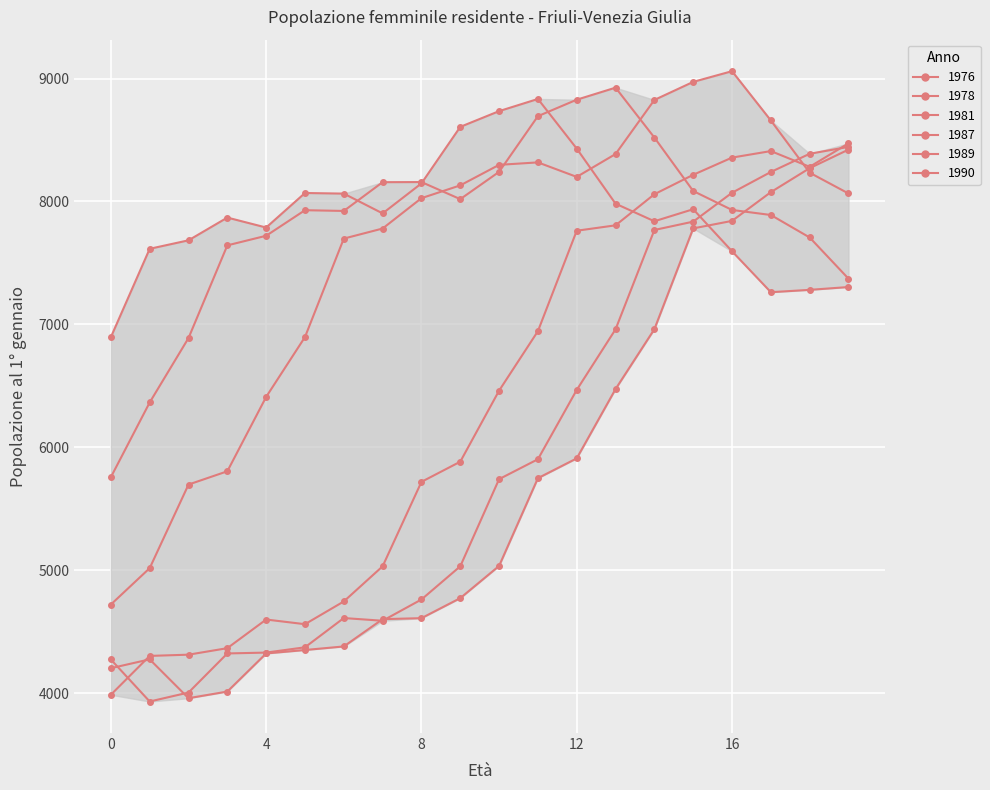

How many series are shown in this chart?

6